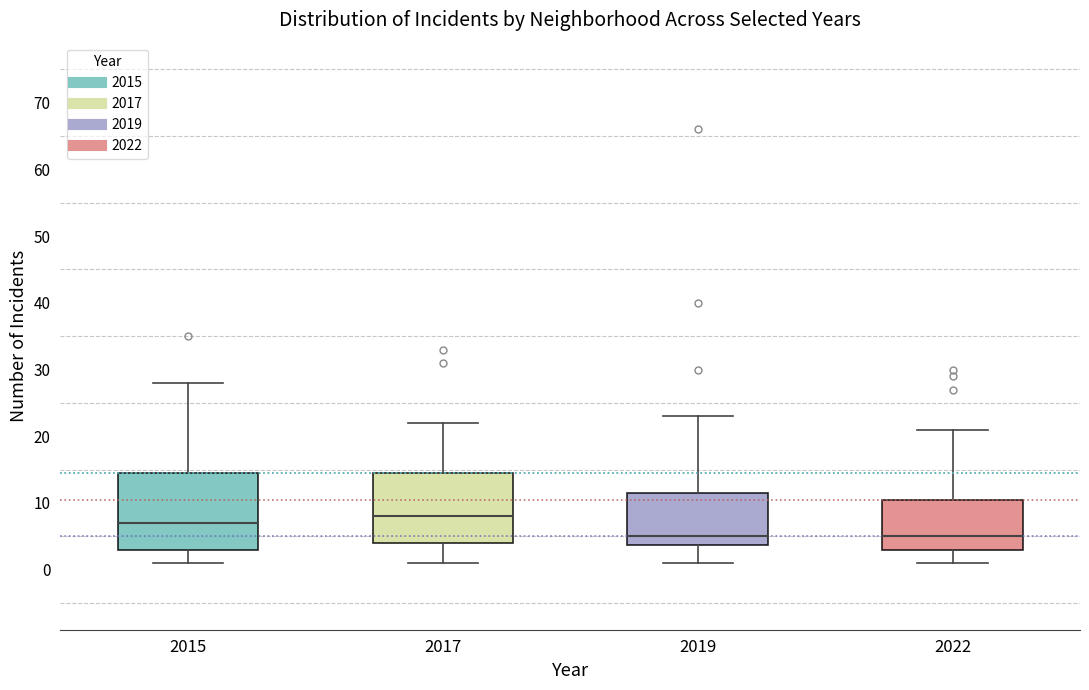

Which box has the highest median line?

2017